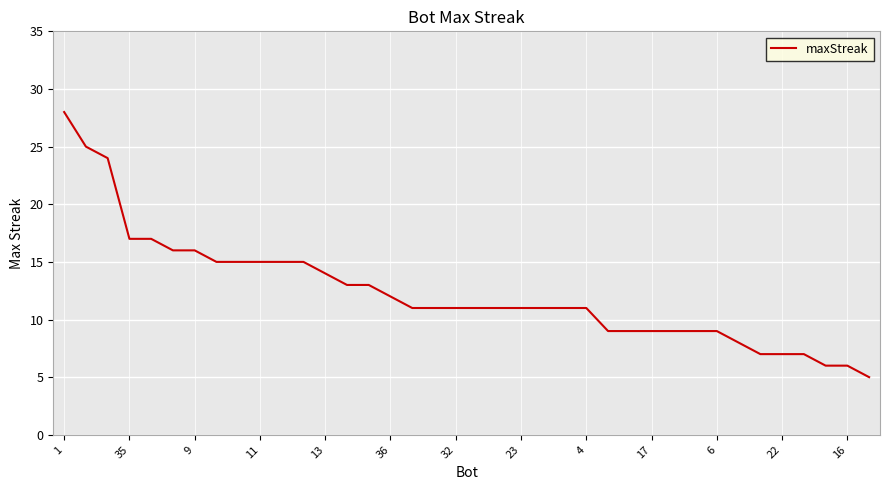

What is the difference between the maximum and minimum values?

23